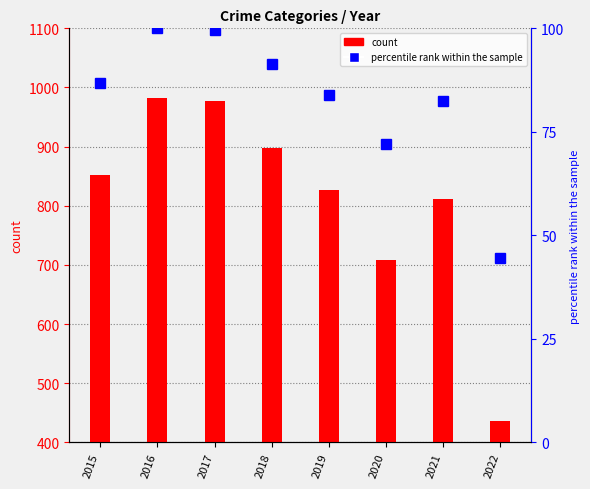

Count the number of categories in the chart.

8